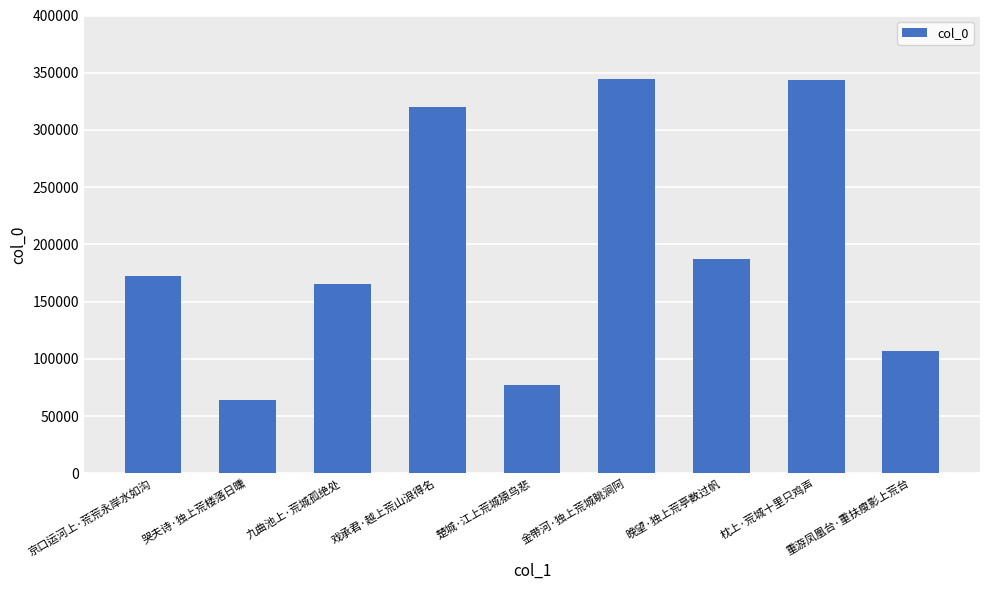

Read the value at 晚望·独上荒亭数过帆, to the nearest 100.

186900